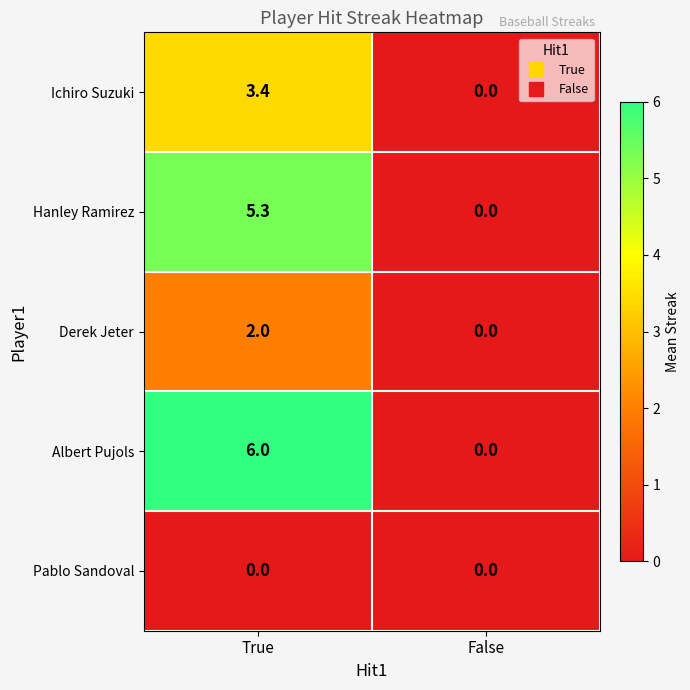

Which label corresponds to the largest value in the chart?

True